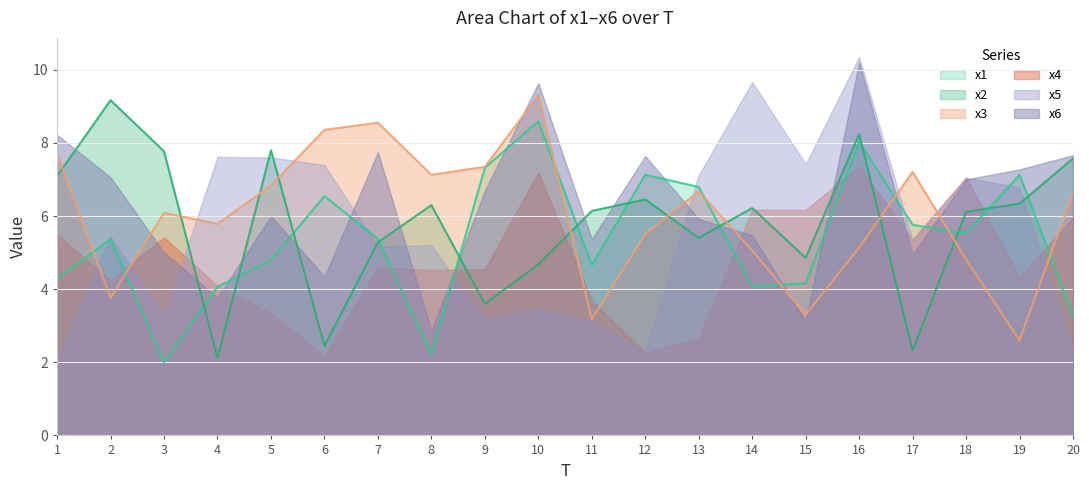

Does the chart display data point markers on the line(s)?

No